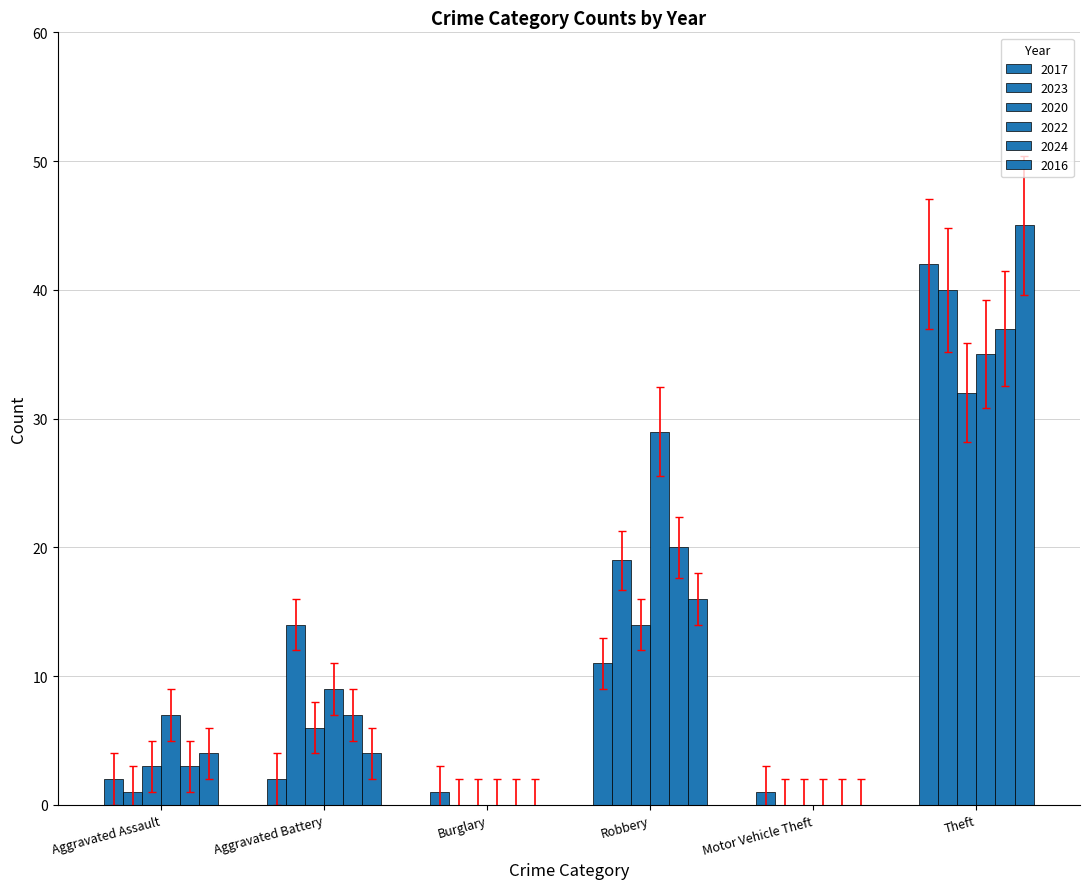

What is the value of the 2024 bar at the 6th from the left?

37